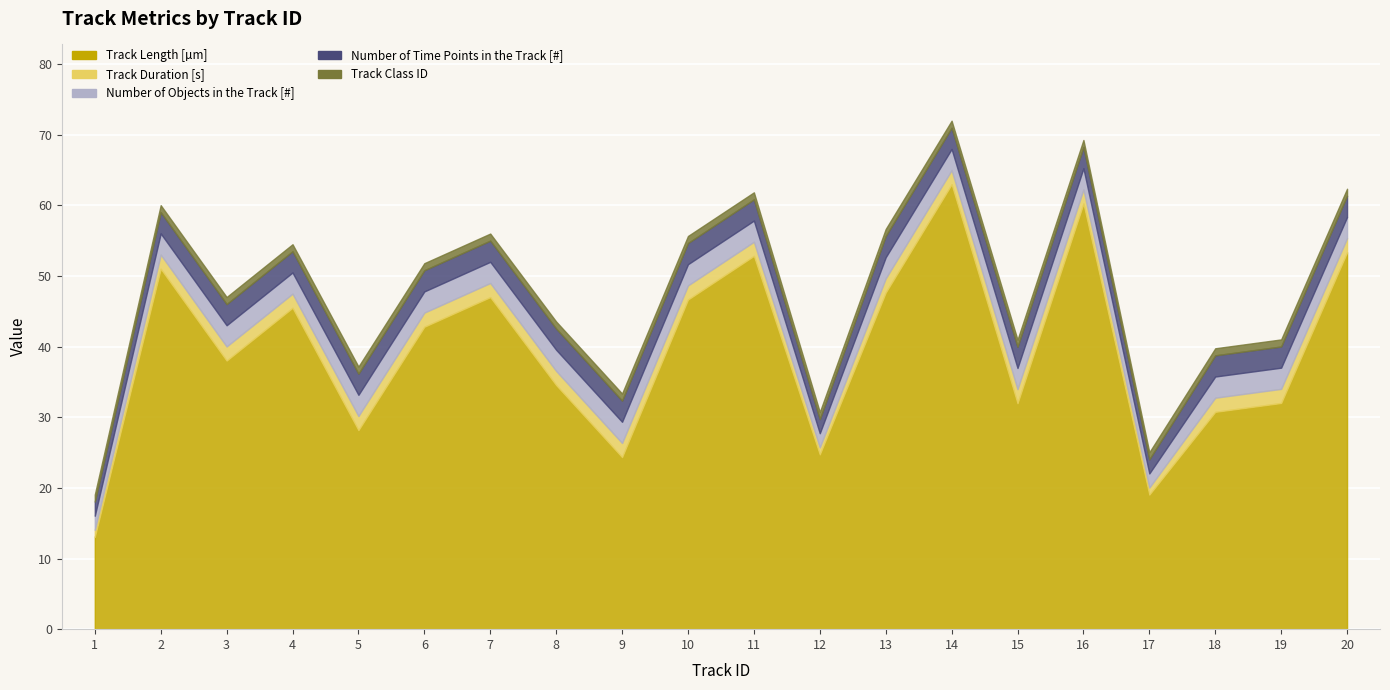

What are all the series names shown in the legend?

Track Length [µm], Track Duration [s], Number of Objects in the Track [#], Number of Time Points in the Track [#], Track Class ID